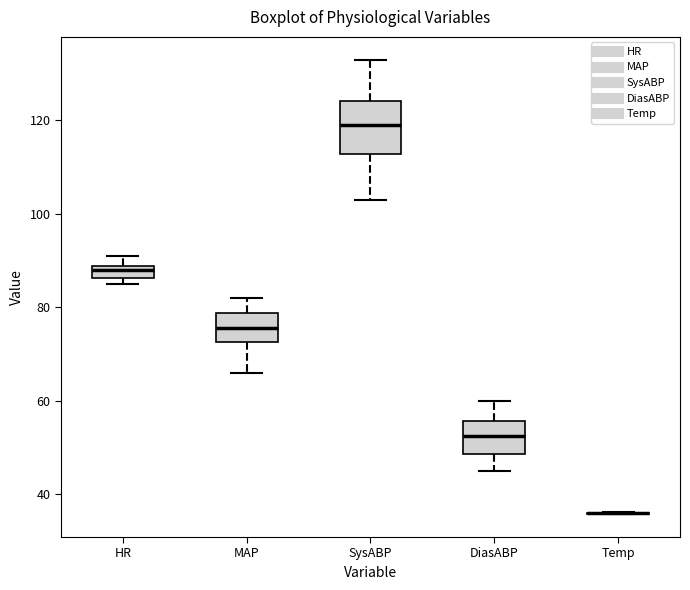

Comparing the boxes themselves (not the whiskers), which one is the tallest?

SysABP